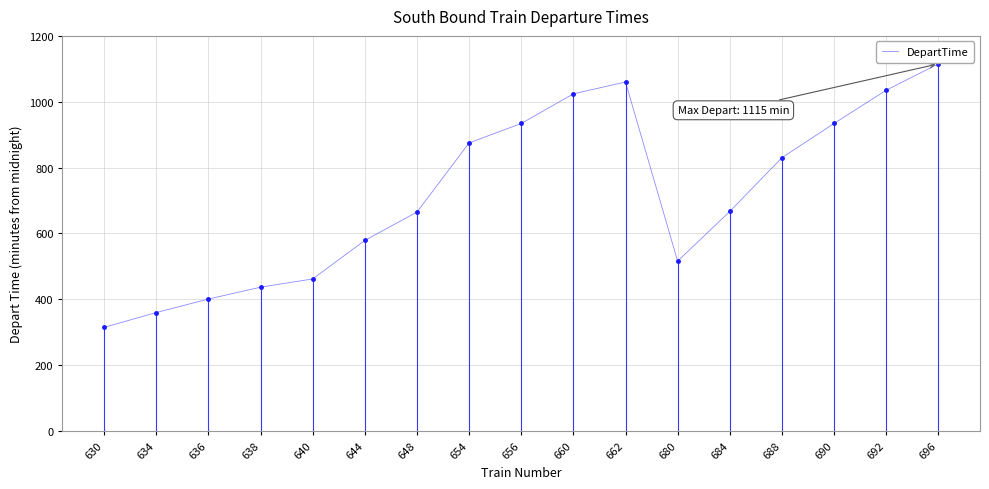

Which category has the lowest value across all series?

630